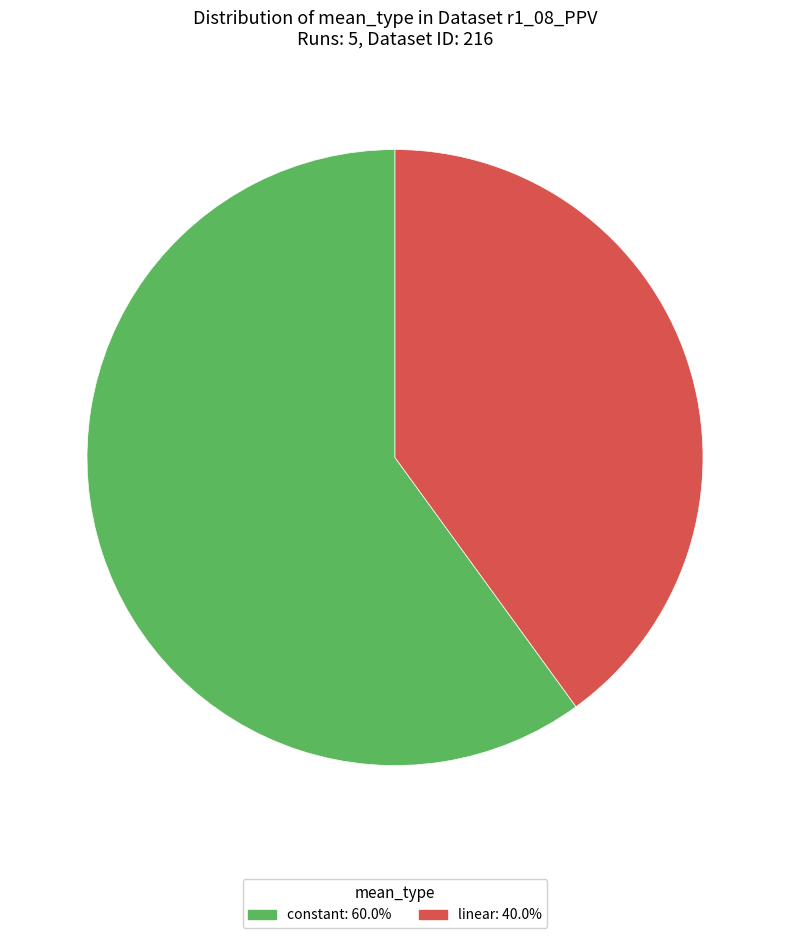

Rank the categories by value from highest to lowest.

constant, linear